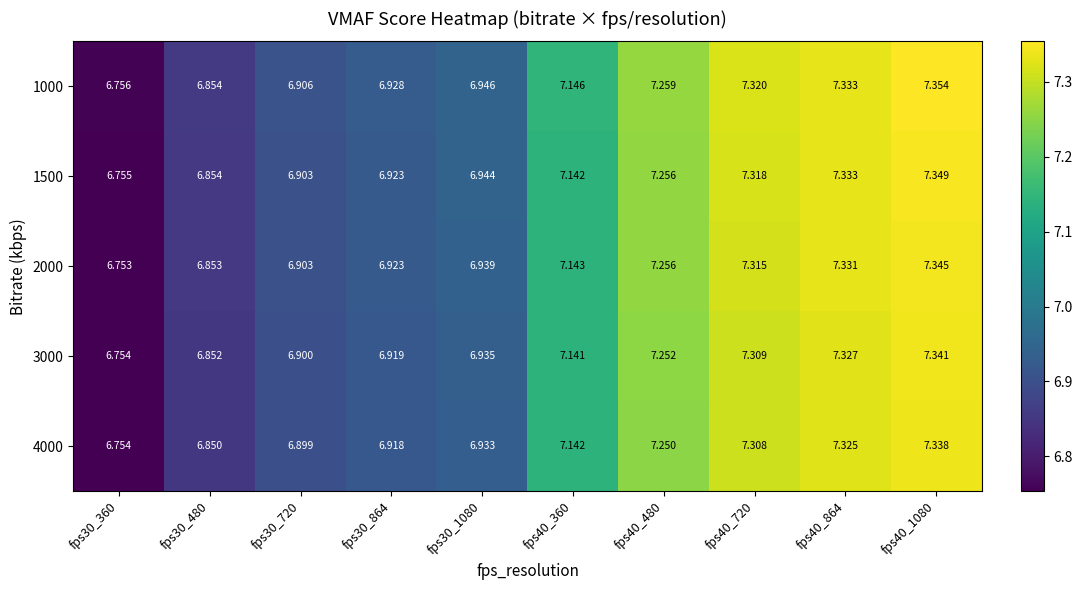

Is the value of 3000 at fps30_720 greater than the value of 2000 at fps40_480?

No